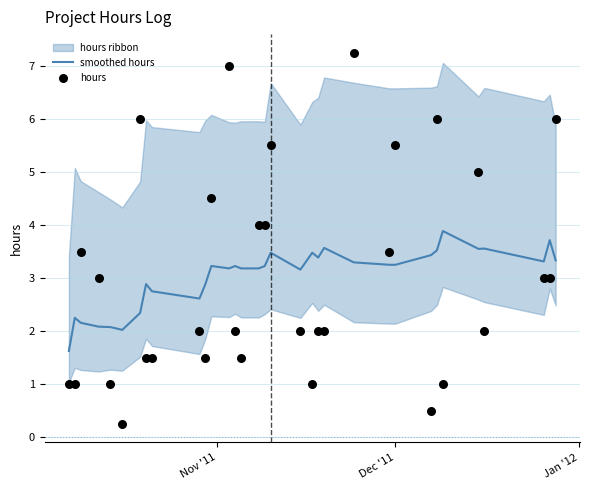

What is the highest value of the smoothed hours series?

3.9